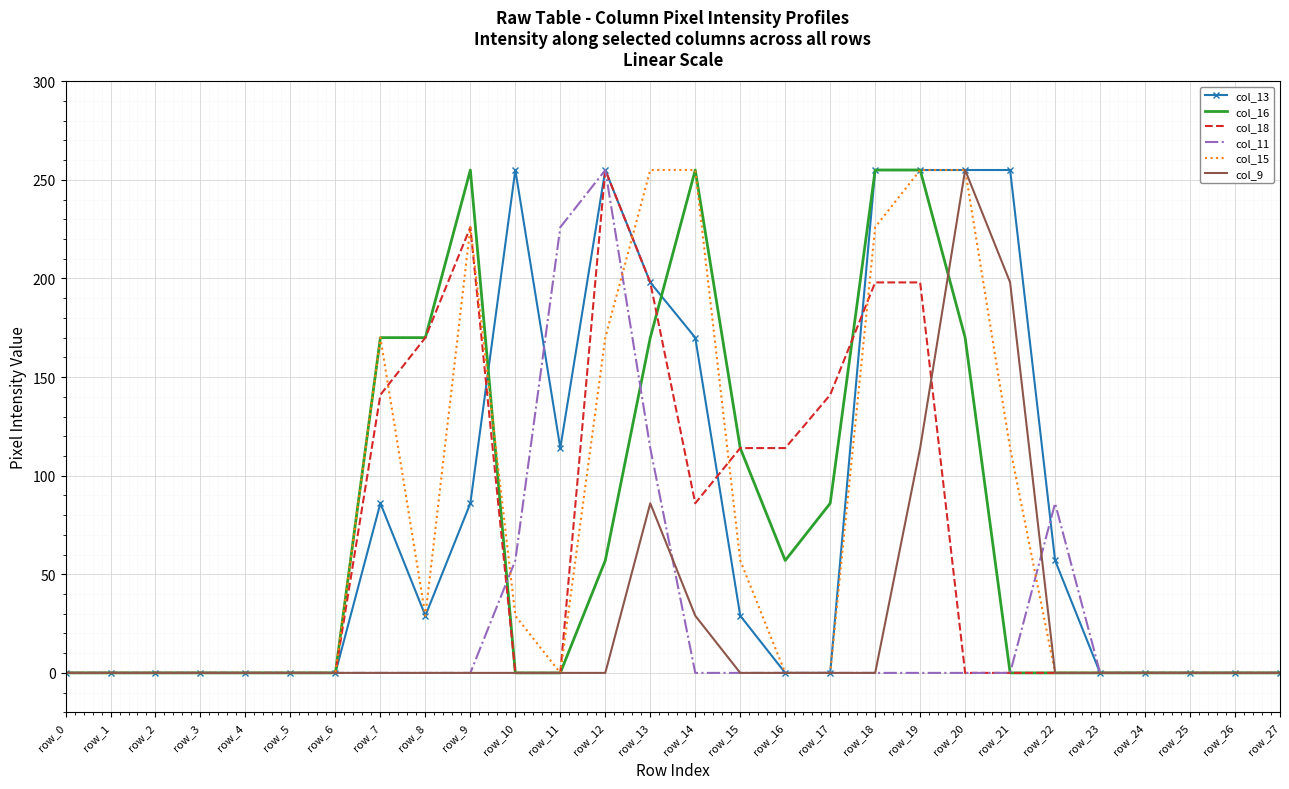

The value of col_11 at row_23 is 0. True or false?

True